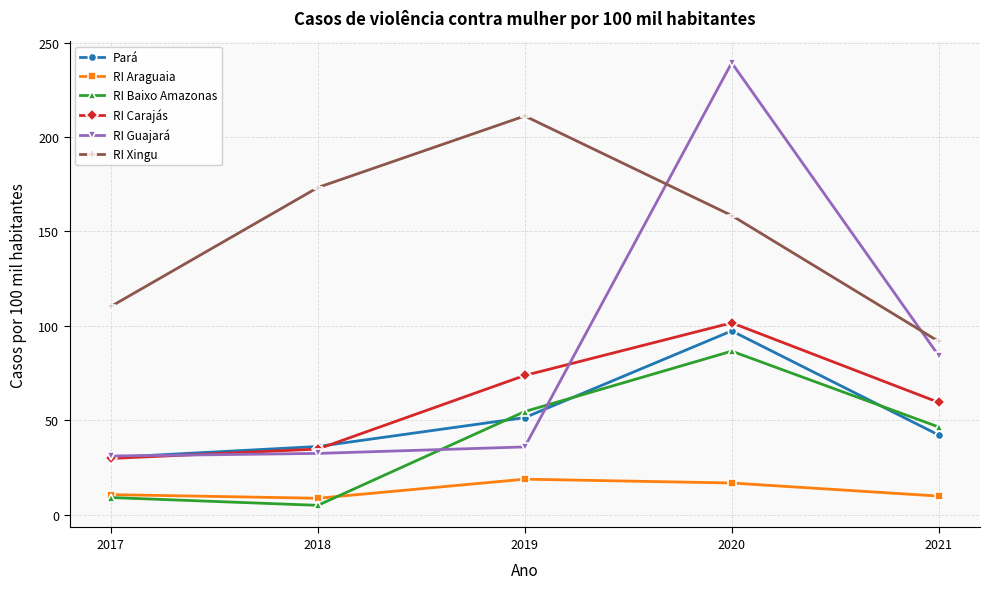

What are all the series names shown in the legend?

Pará, RI Araguaia, RI Baixo Amazonas, RI Carajás, RI Guajará, RI Xingu